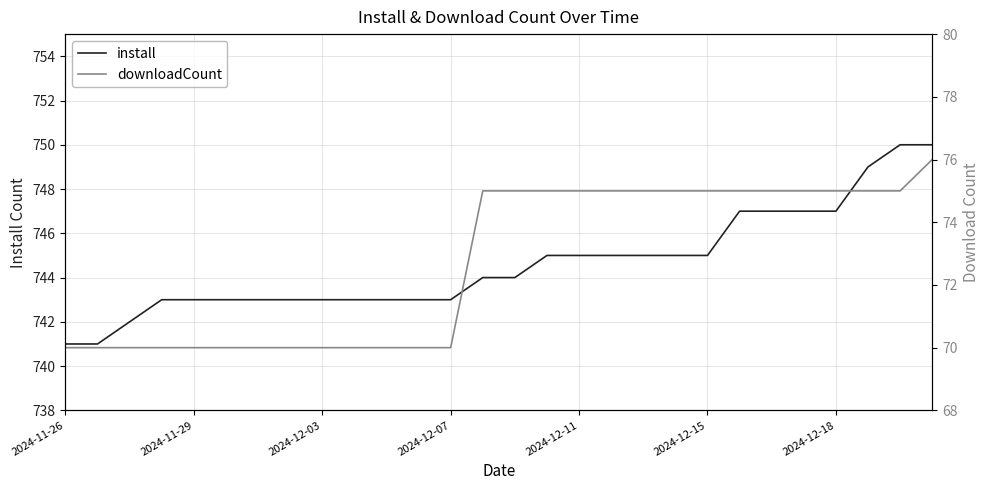

What is the highest value of the install series?

750